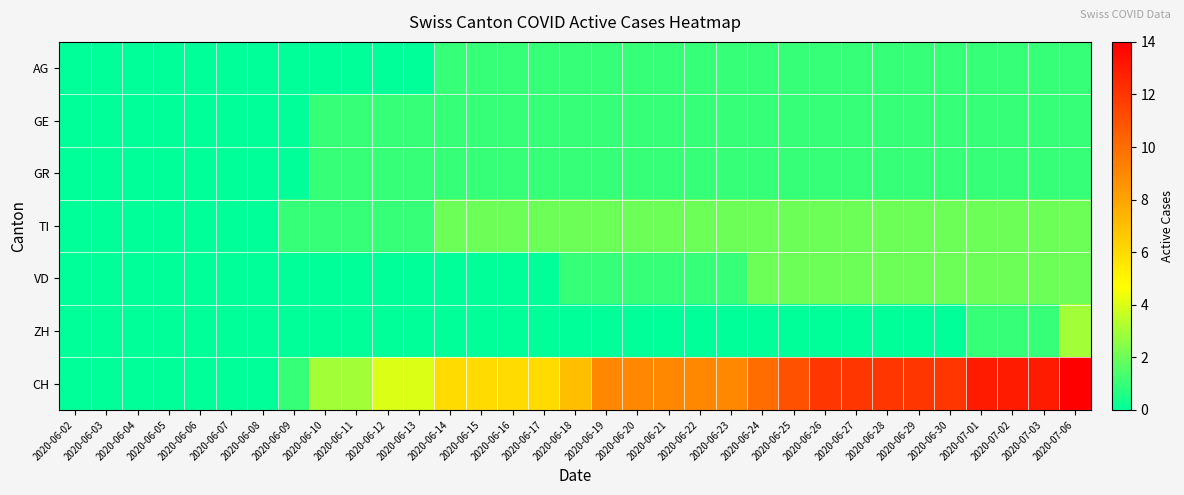

Count the number of categories in the chart.

33